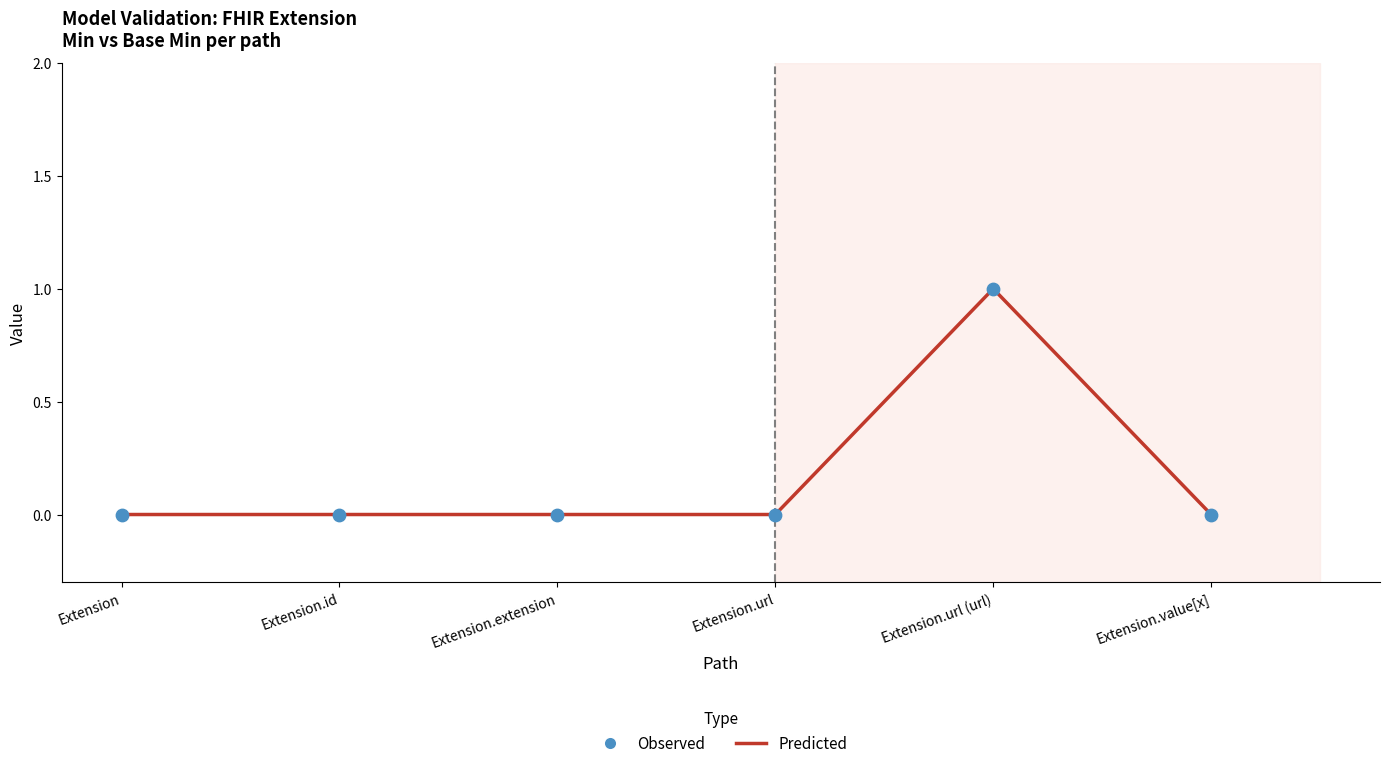

The value at Extension.value[x] is 0. True or false?

True